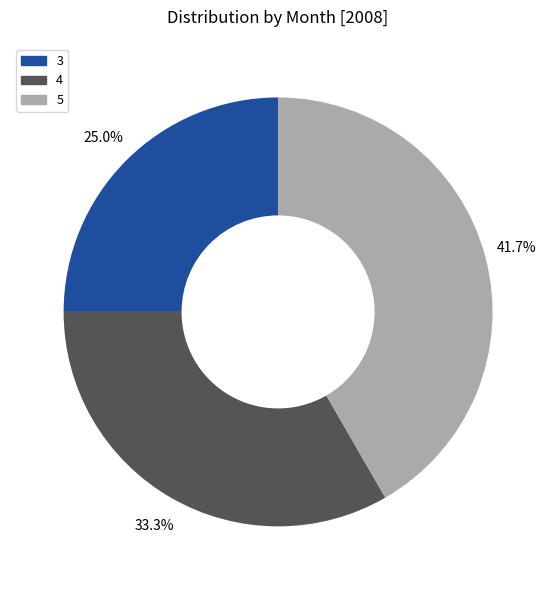

Is it true that 5 is 52% of the pie?

False